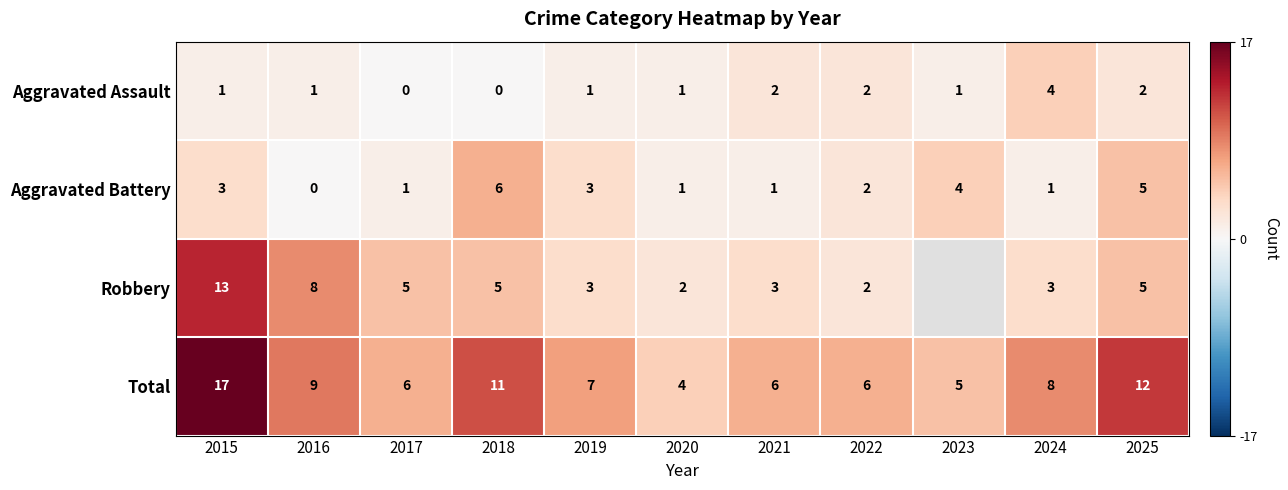

The value of Robbery at 2021 is 1.3. True or false?

False